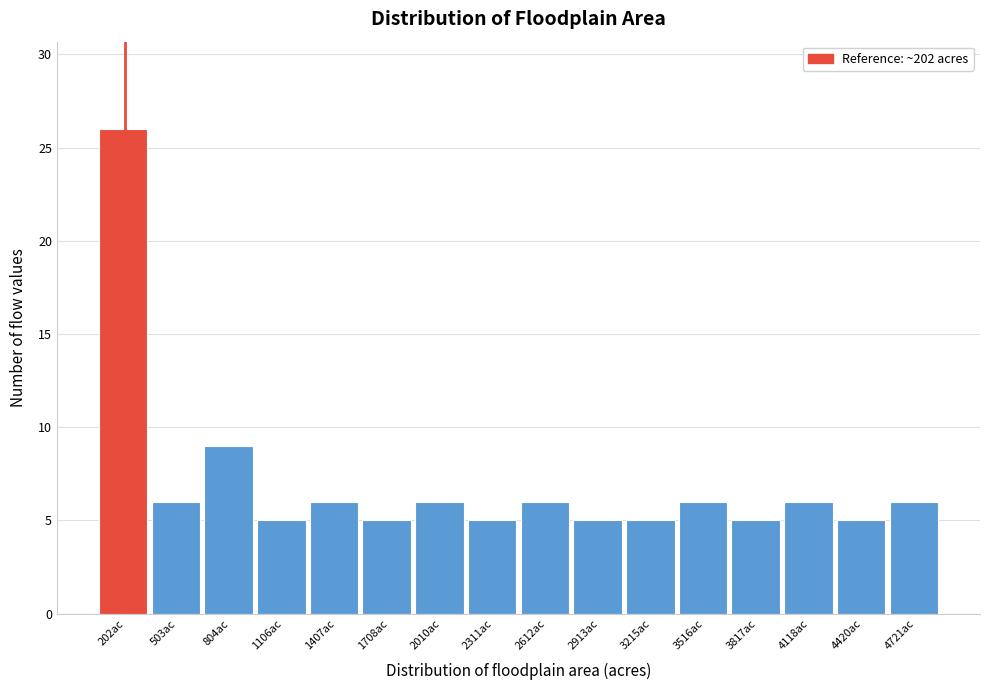

Reading left to right, list all the values displayed in this chart.

26	6	9	5	6	5	6	5	6	5	5	6	5	6	5	6